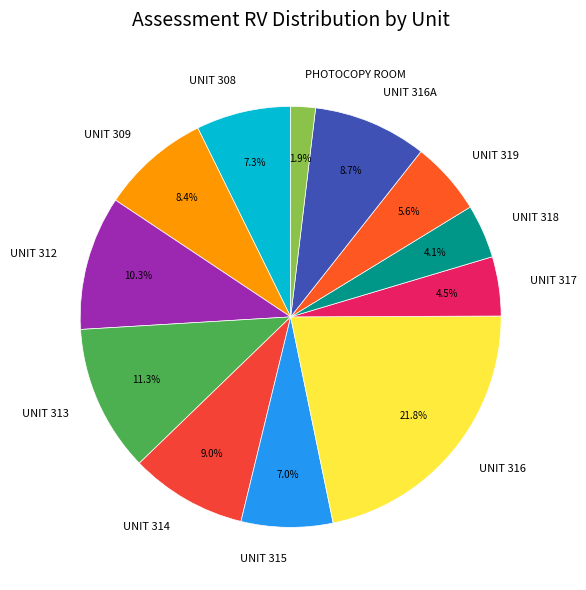

Approximately how many times larger is the value at UNIT 312 compared to PHOTOCOPY ROOM?

5.4